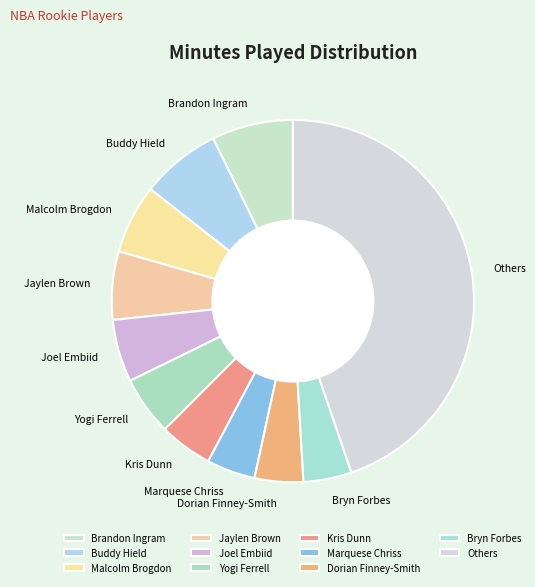

Approximately how many times larger is the value at Brandon Ingram compared to Marquese Chriss?

1.7